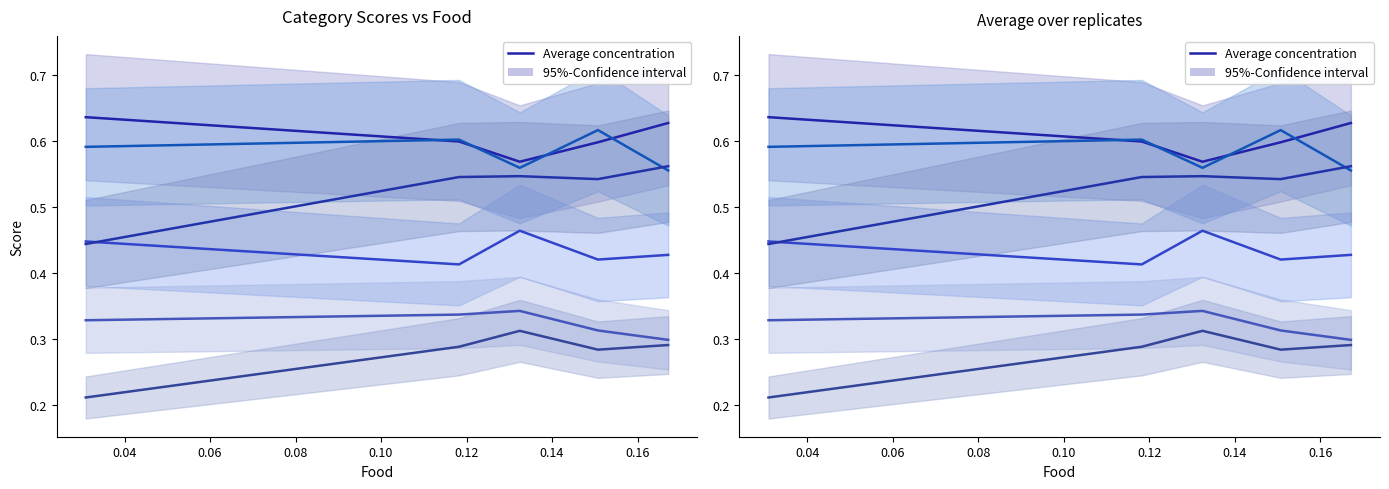

Reading left to right, extract all data points from this chart.

Home: 0.6	0.6	0.6	0.6	0.6
Work: 0.6	0.6	0.6	0.6	0.6
Other: 0.4	0.4	0.5	0.4	0.4
Shopping: 0.3	0.3	0.3	0.3	0.3
Community: 0.2	0.3	0.3	0.3	0.3
Entertainment: 0.4	0.5	0.5	0.5	0.6